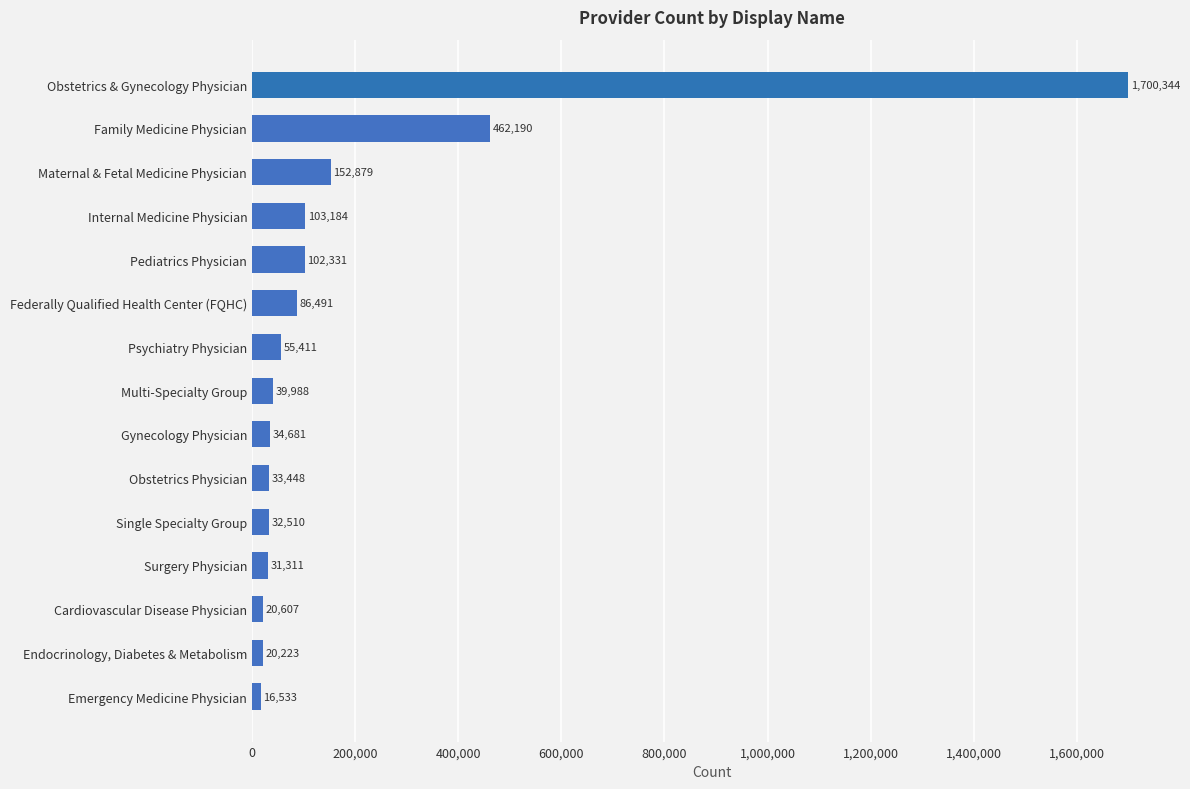

Reading top to bottom, list all the values displayed in this chart.

1700344	462190	152879	103184	102331	86491	55411	39988	34681	33448	32510	31311	20607	20223	16533